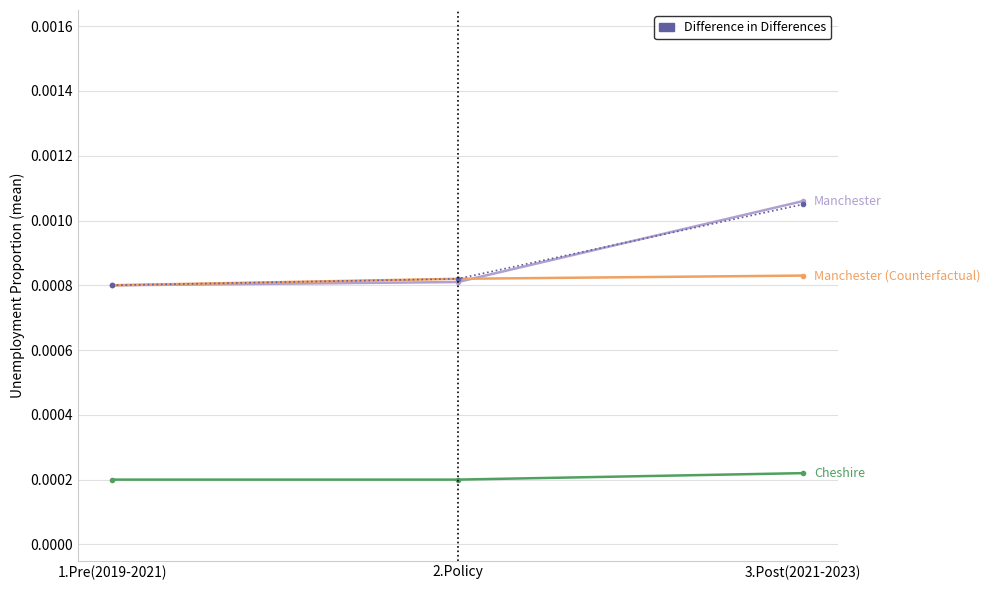

At which category is the sum across all series the highest?

3.Post(2021-2023)